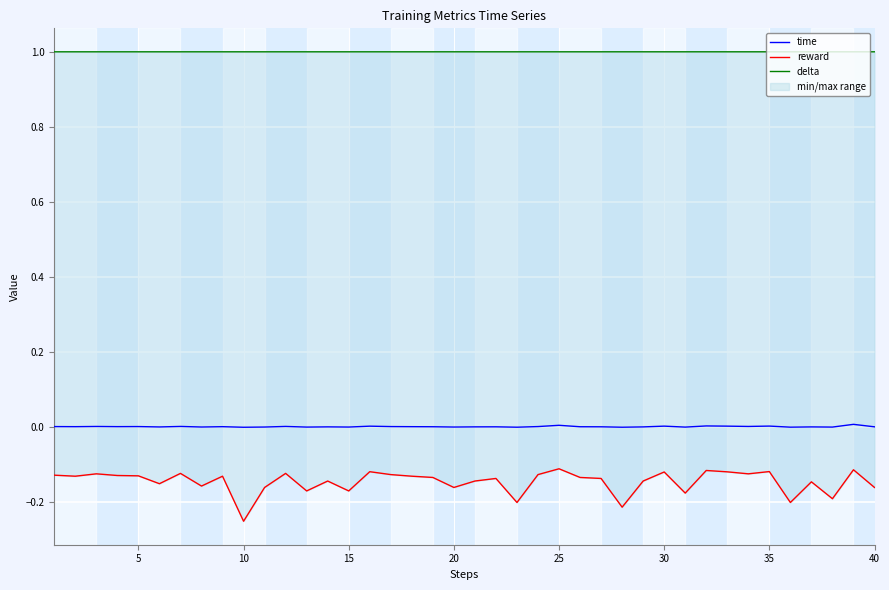

What are all the series names shown in the legend?

time, reward, delta